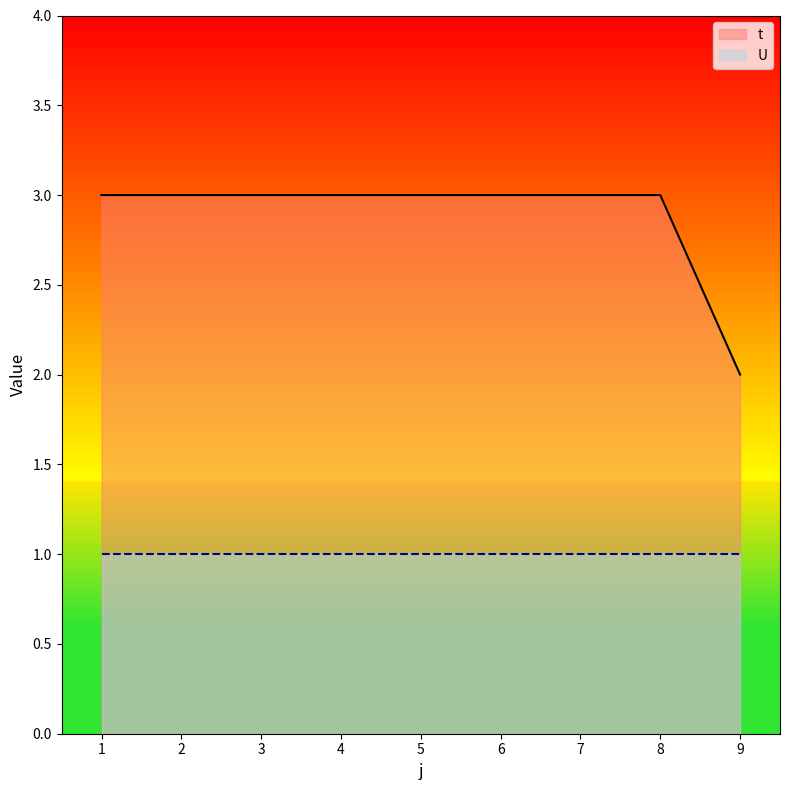

The value at 9 is 2. True or false?

True